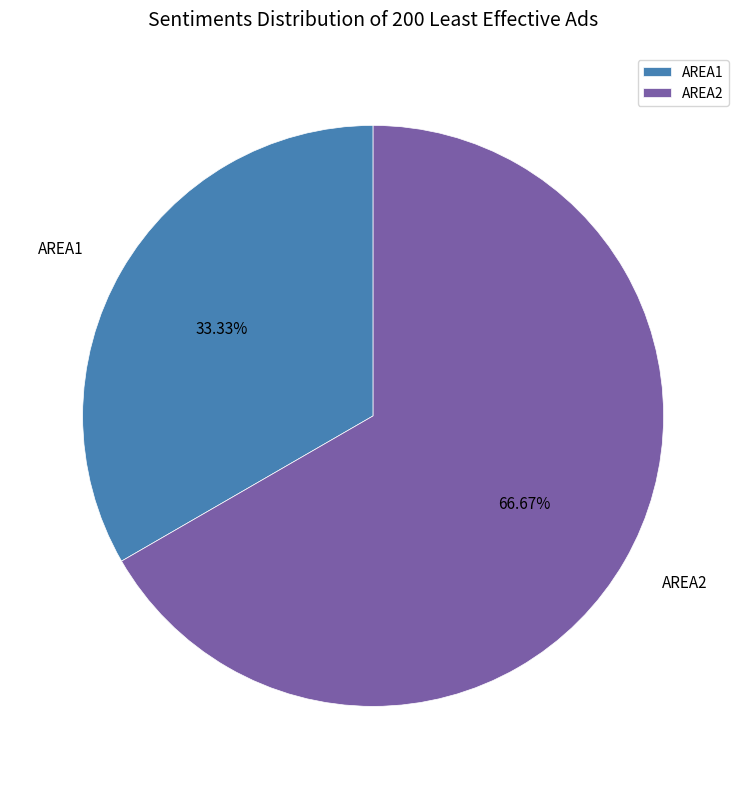

To the nearest percent, what portion does AREA2 represent?

67%